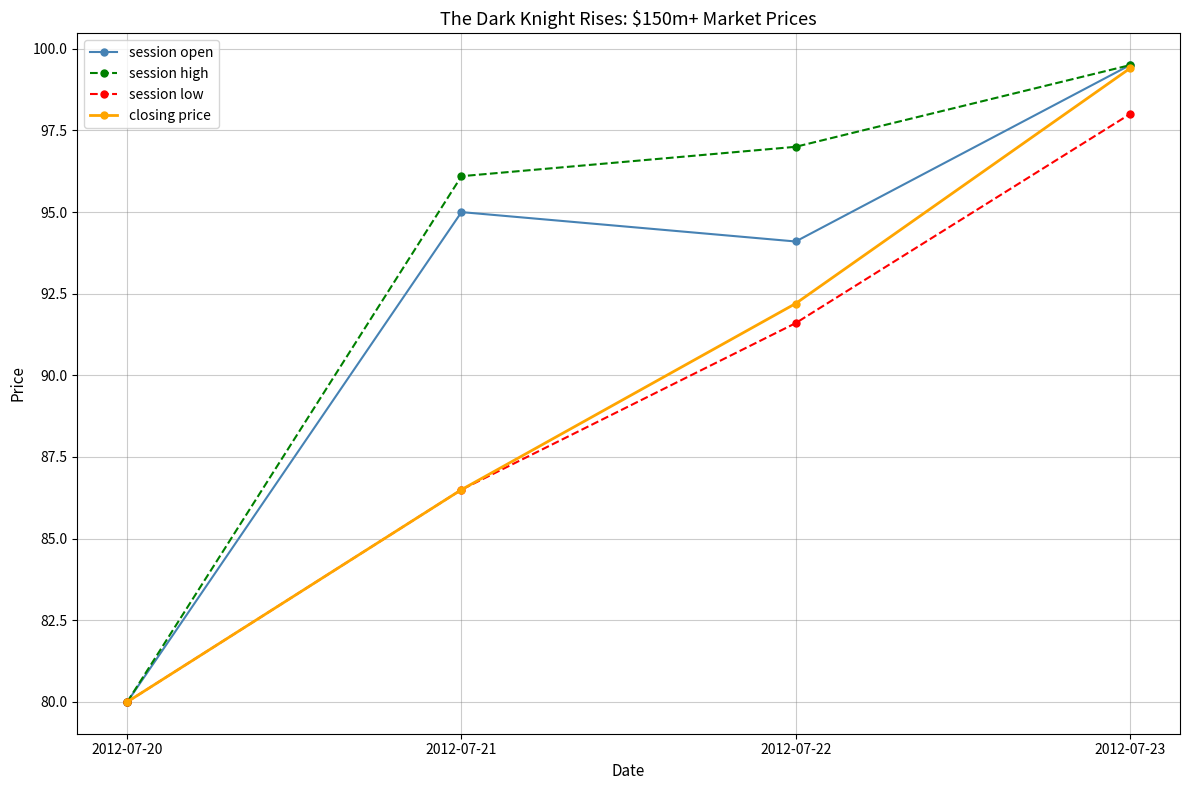

What is the maximum value shown in the chart?

99.5